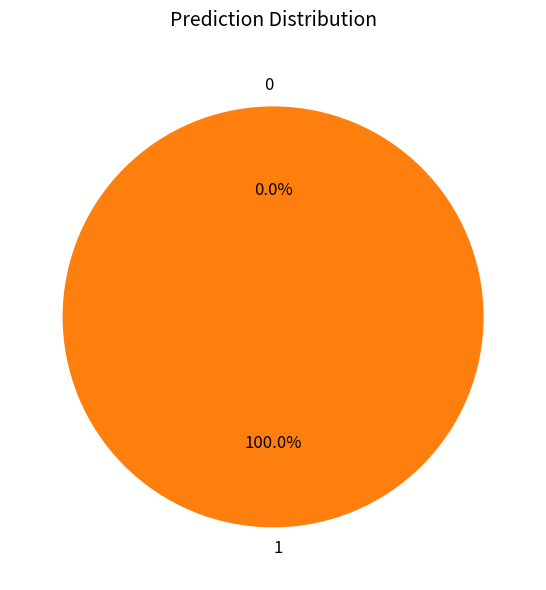

The 0 slice represents 0% of the pie. True or false?

True